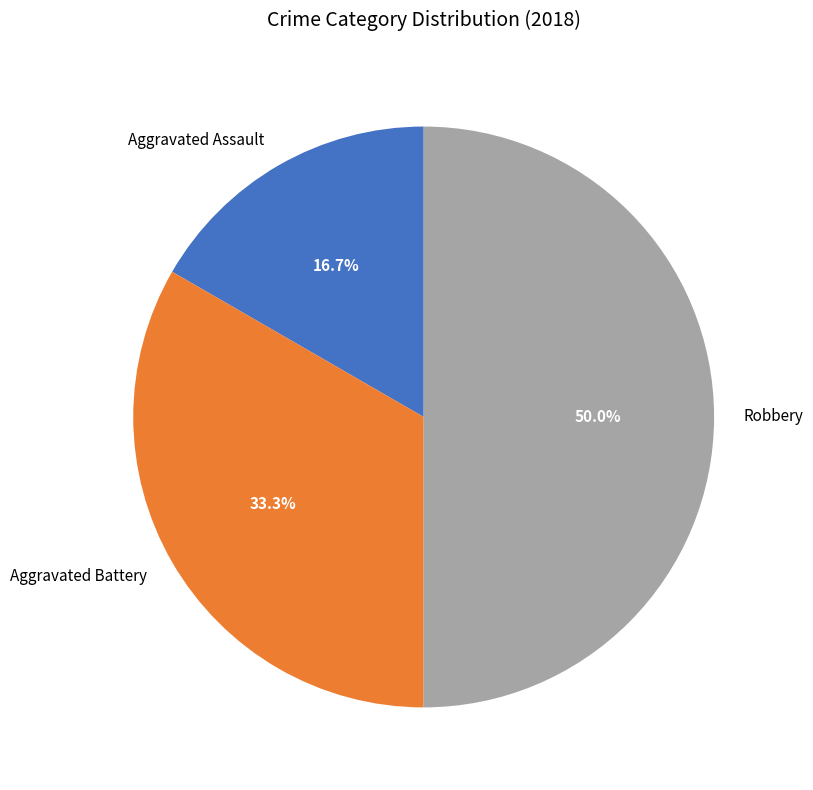

Between Aggravated Battery and Robbery, which is larger?

Robbery